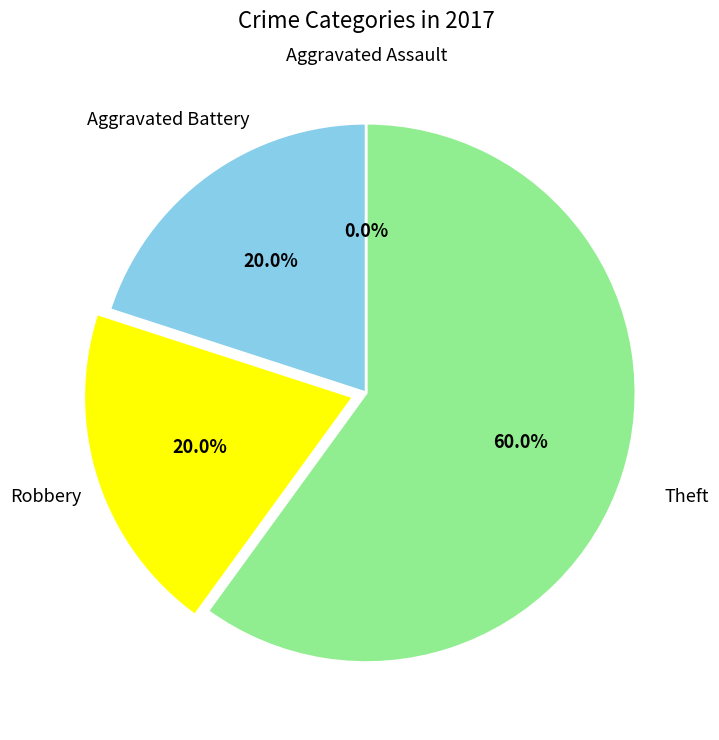

The Robbery slice represents 5% of the pie. True or false?

False